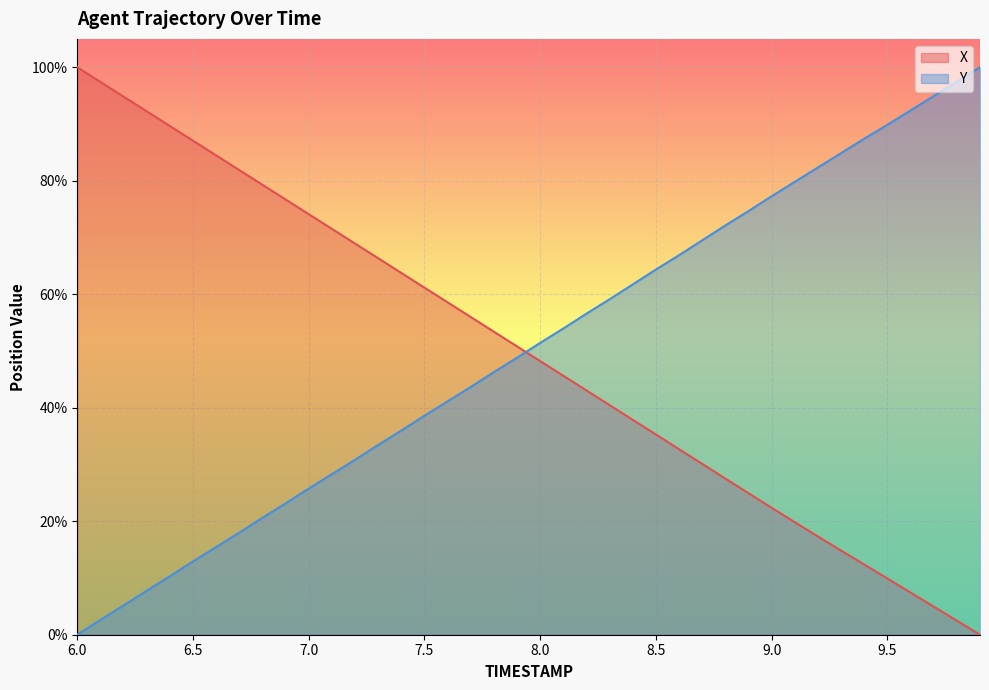

Between 8.4 and 9.4, which is larger?

8.4